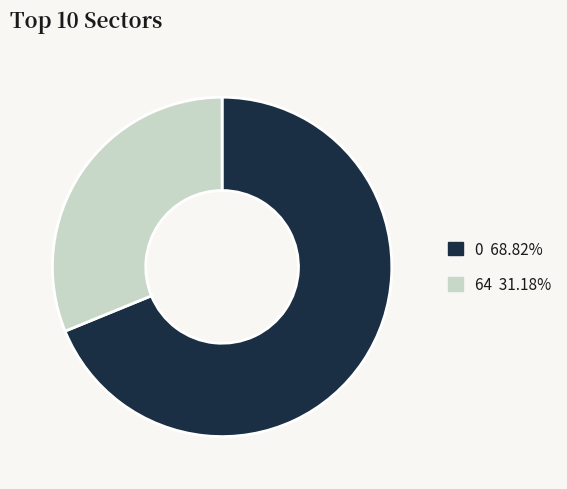

Do 64 31.18% and 0 68.82% together represent more than half of the pie?

Yes